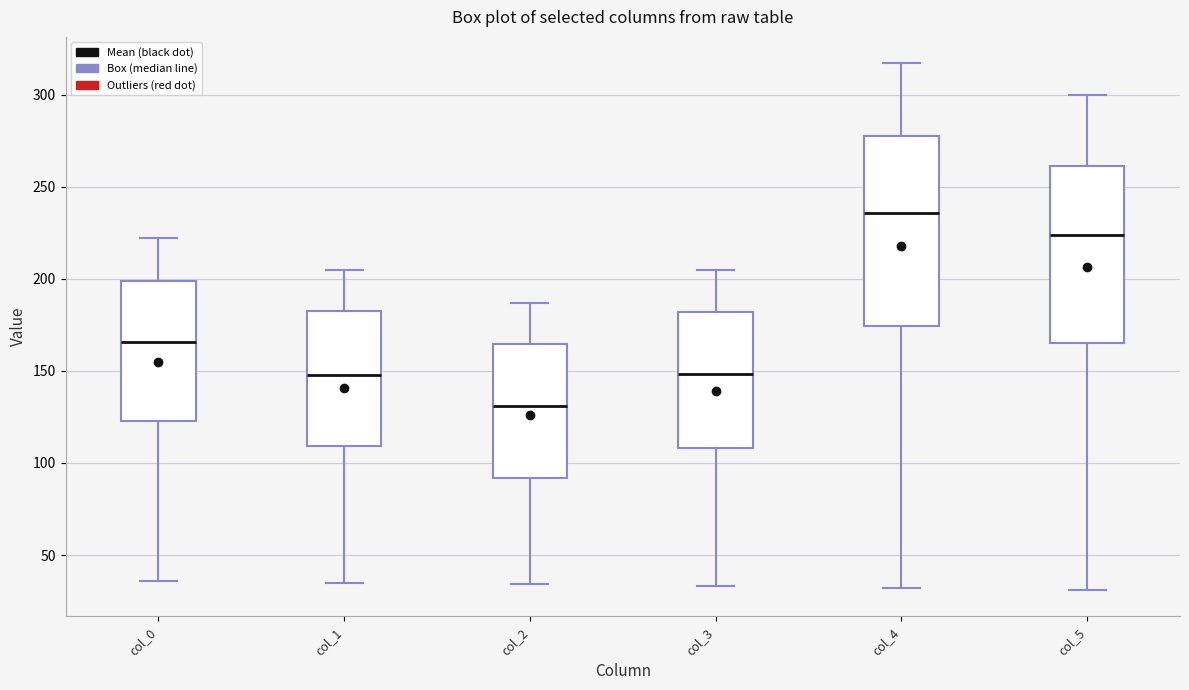

Which box has the lowest median line?

col_2